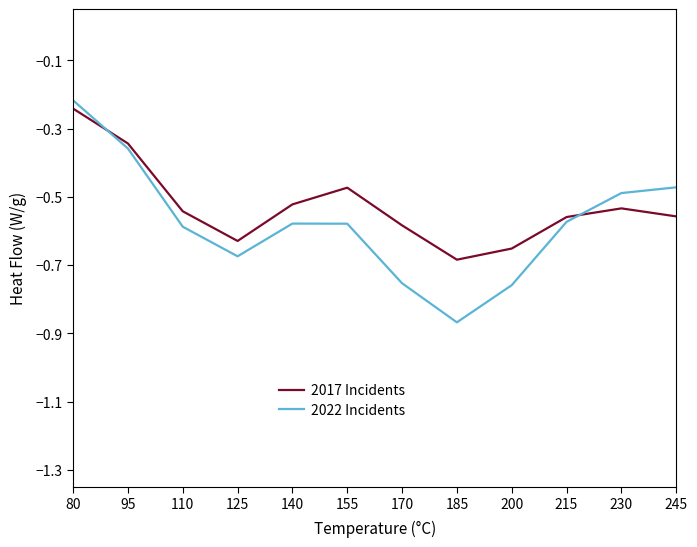

Is the value of 2017 Incidents at 170 greater than the value of 2022 Incidents at 95?

No